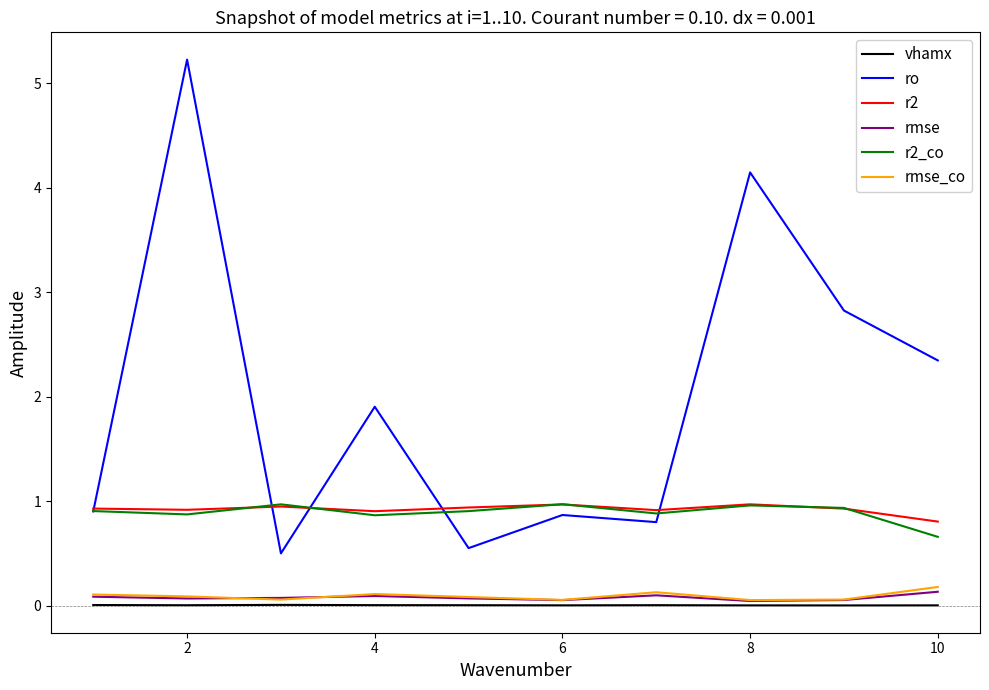

What is the maximum value shown in the chart?

5.2